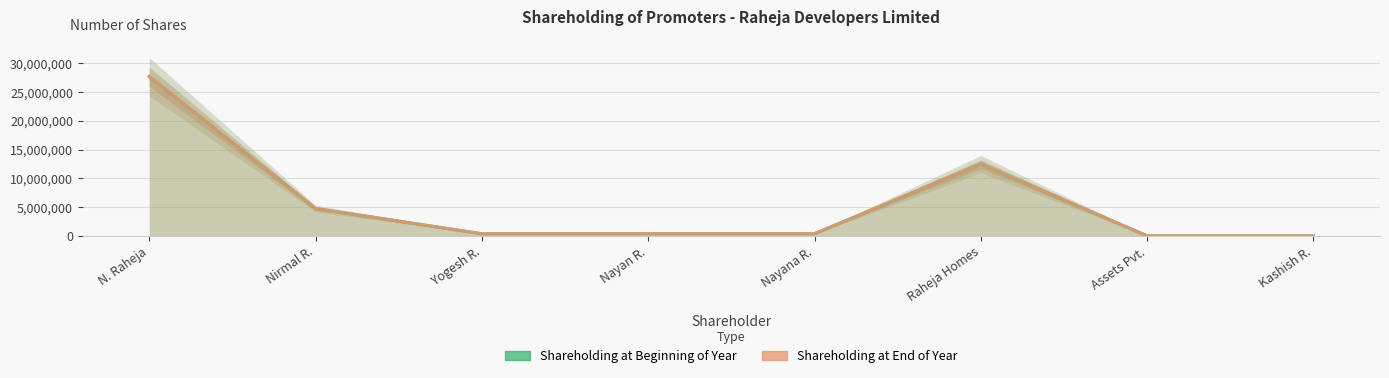

What value does the Shareholding at end of year series have at Nayana R., to the nearest 50?

375000